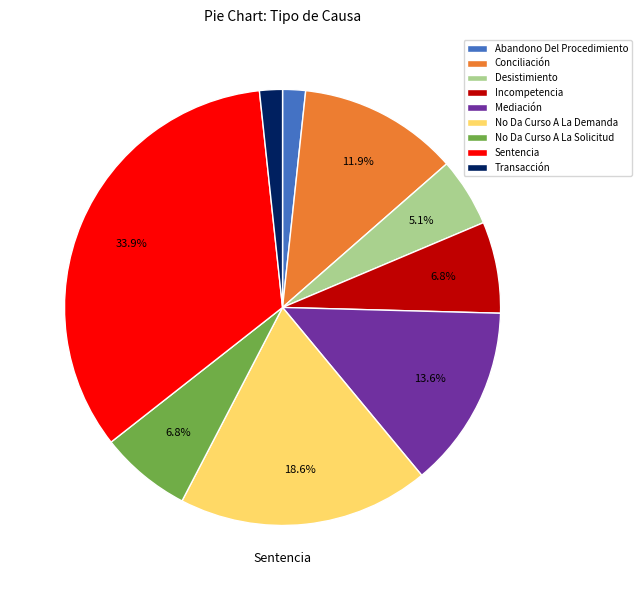

Is there any slice that represents more than half of the pie?

No